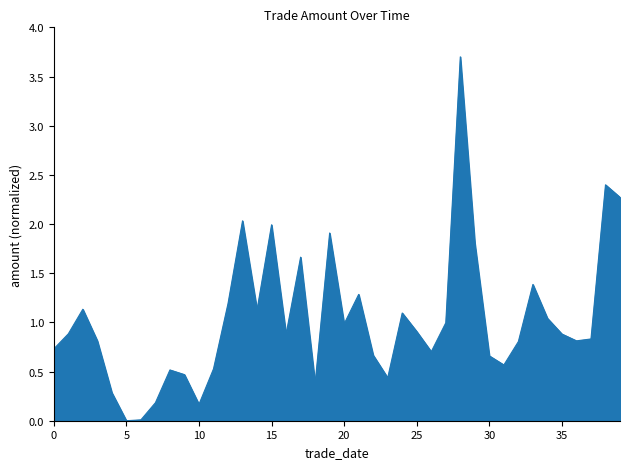

Does the chart display data point markers on the line(s)?

No